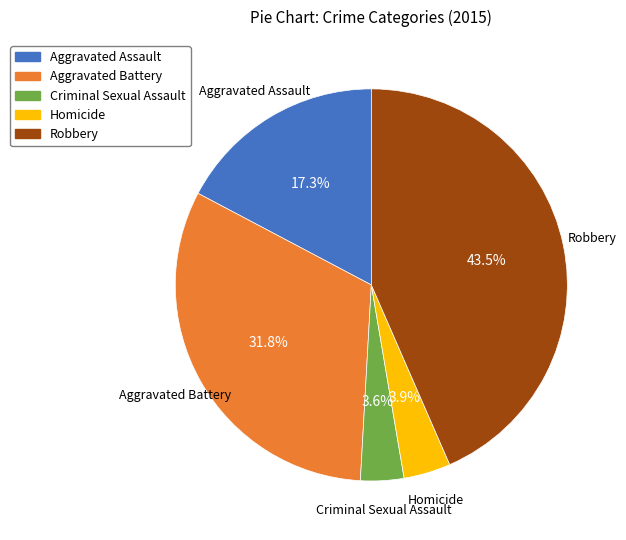

Combined, do Robbery and Aggravated Battery account for over 50%?

Yes